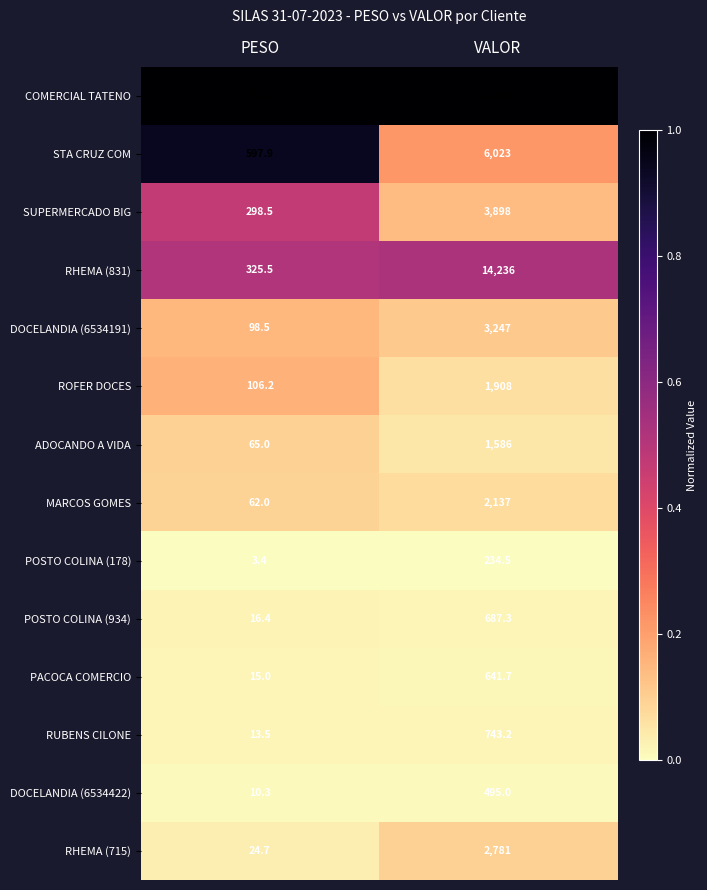

What is the lowest value of the COMERCIAL TATENO series?

636.0